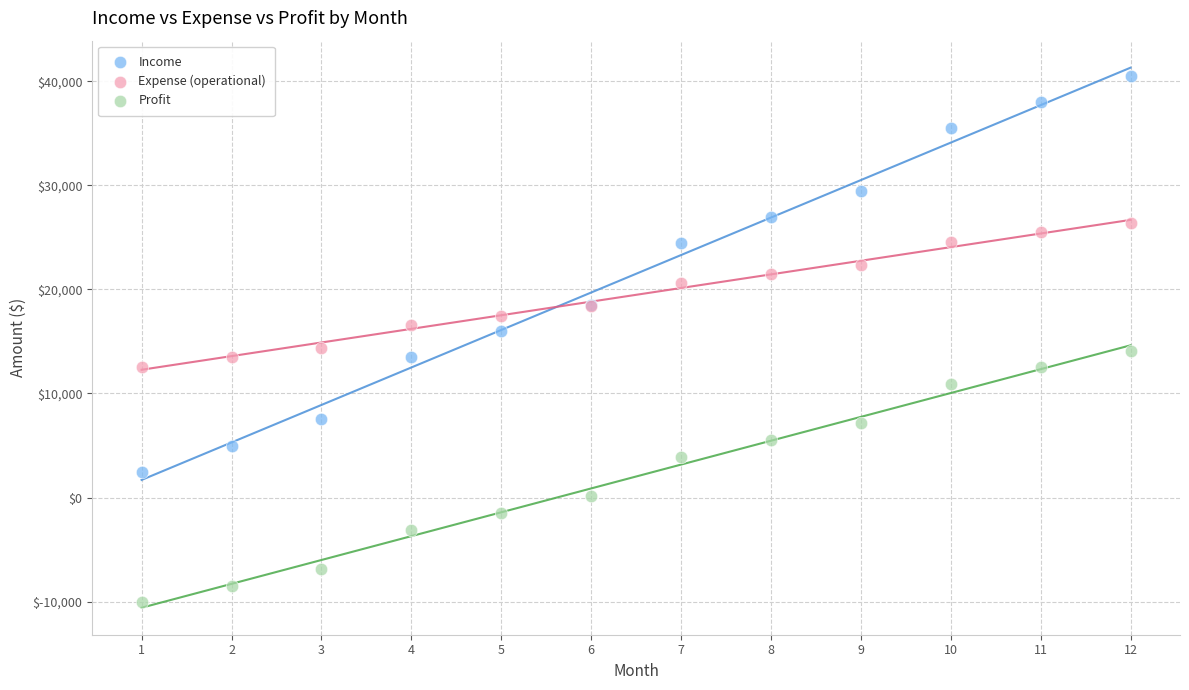

What is the X range (max minus min) for the scatter plot?

11